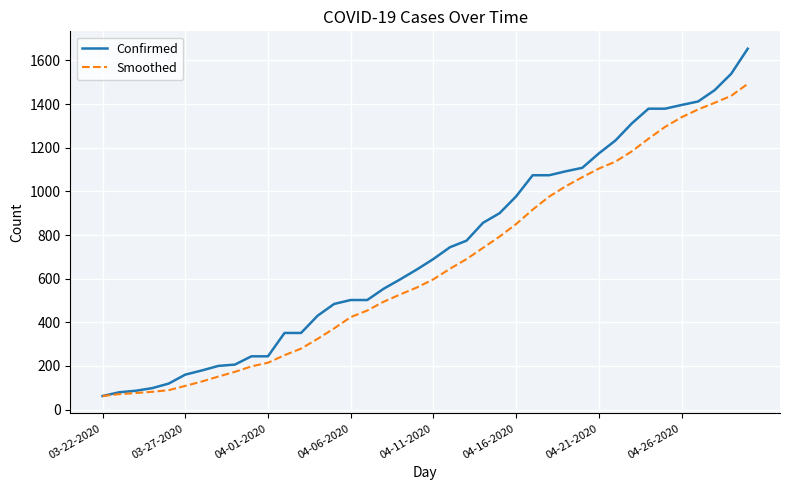

Which series has the largest range (max minus min)?

Confirmed